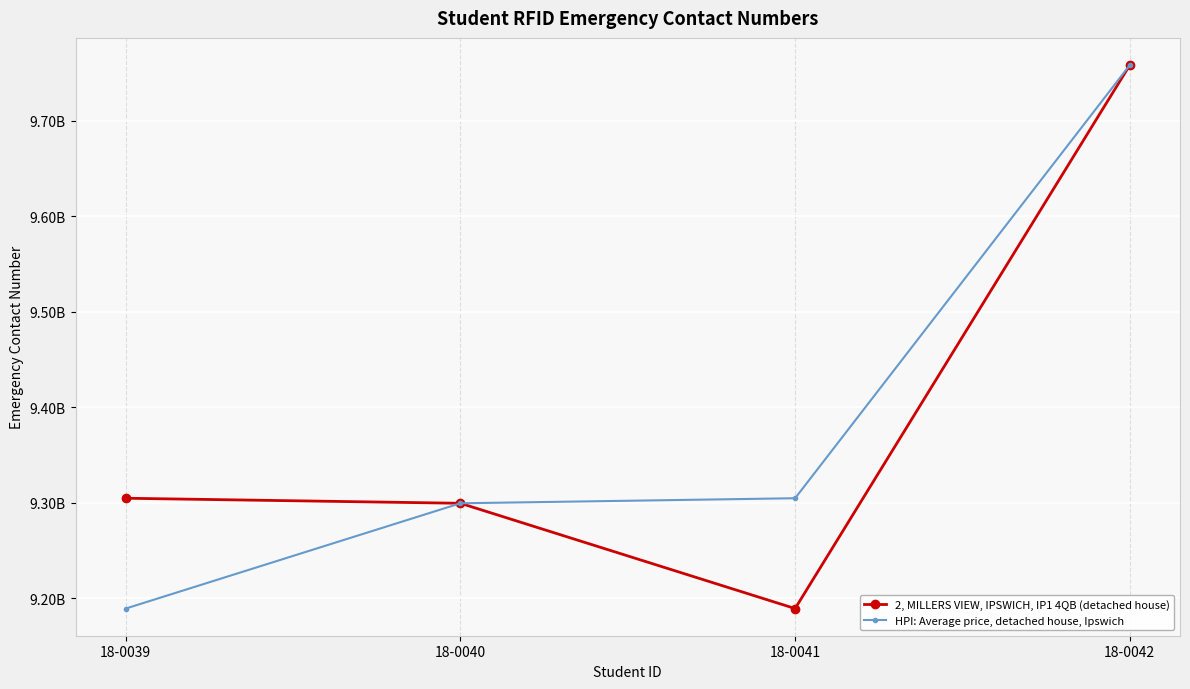

What are all the series names shown in the legend?

2, MILLERS VIEW, IPSWICH, IP1 4QB (detached house), HPI: Average price, detached house, Ipswich